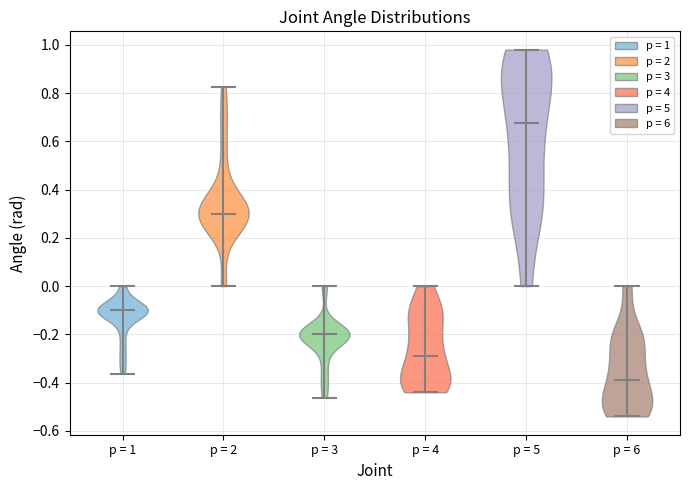

Reading left to right, read every violin against the y-axis: where its median line is, and the lowest and highest points it reaches. The values are not printed on the chart, so give them approximately, as read against the axis.

p = 1: median line -0.10, lowest point -0.36, highest point 0.00
p = 2: median line 0.30, lowest point 0.00, highest point 0.82
p = 3: median line -0.20, lowest point -0.46, highest point 0.00
p = 4: median line -0.28, lowest point -0.44, highest point 0.00
p = 5: median line 0.68, lowest point 0.00, highest point 0.98
p = 6: median line -0.38, lowest point -0.54, highest point 0.00